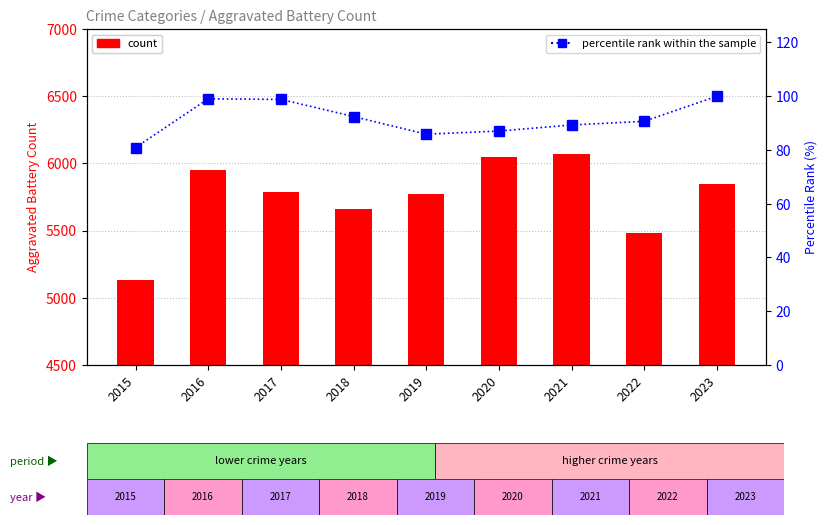

What is the value of the Aggravated Battery bar at the 8th from the left?

5481.0